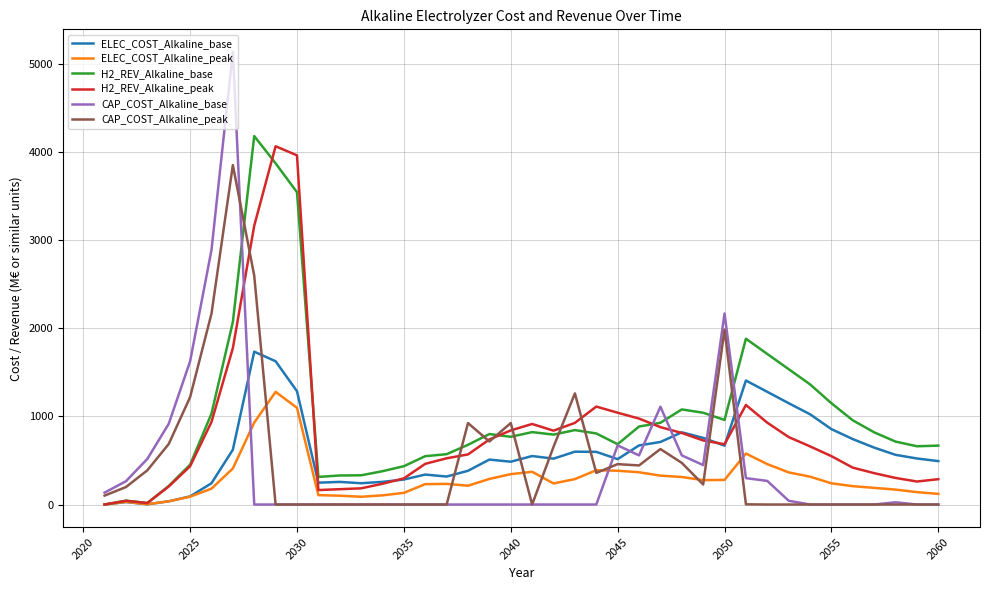

What is the maximum value for H2_REV_Alkaline_peak?

4065.1